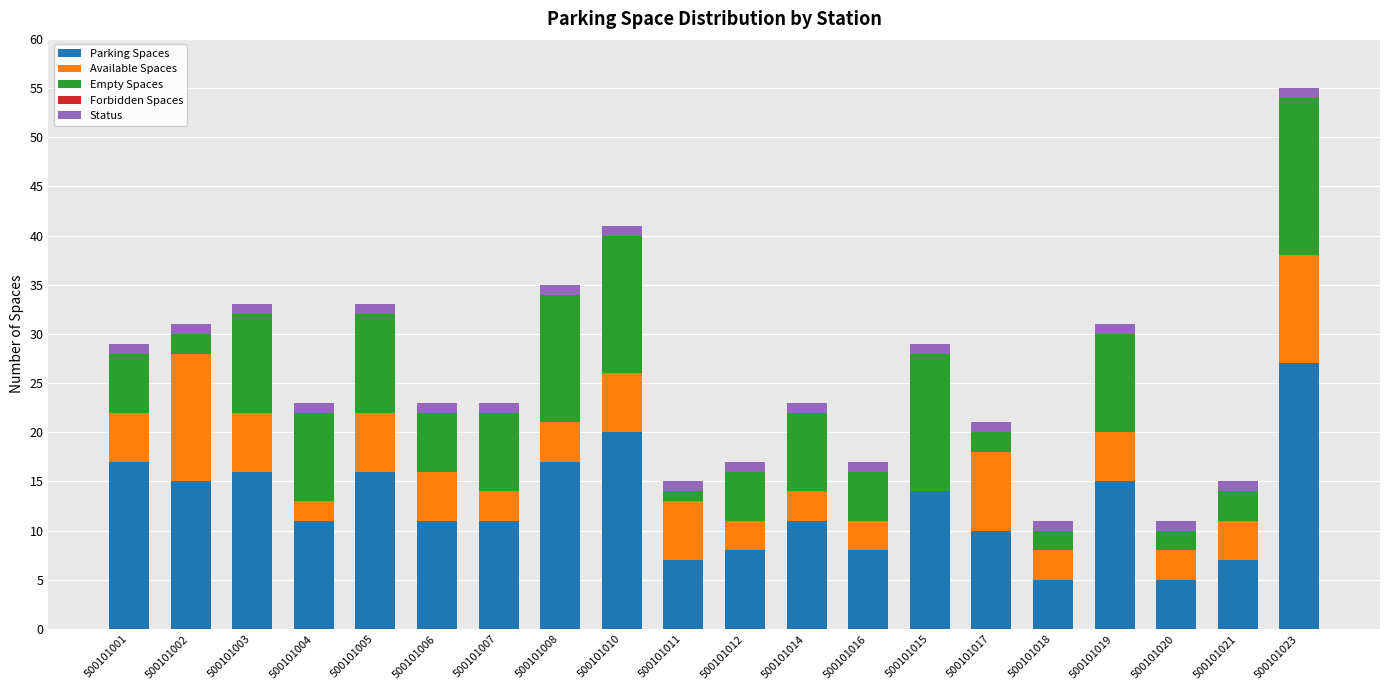

What is the sum of all Parking Spaces values?

251